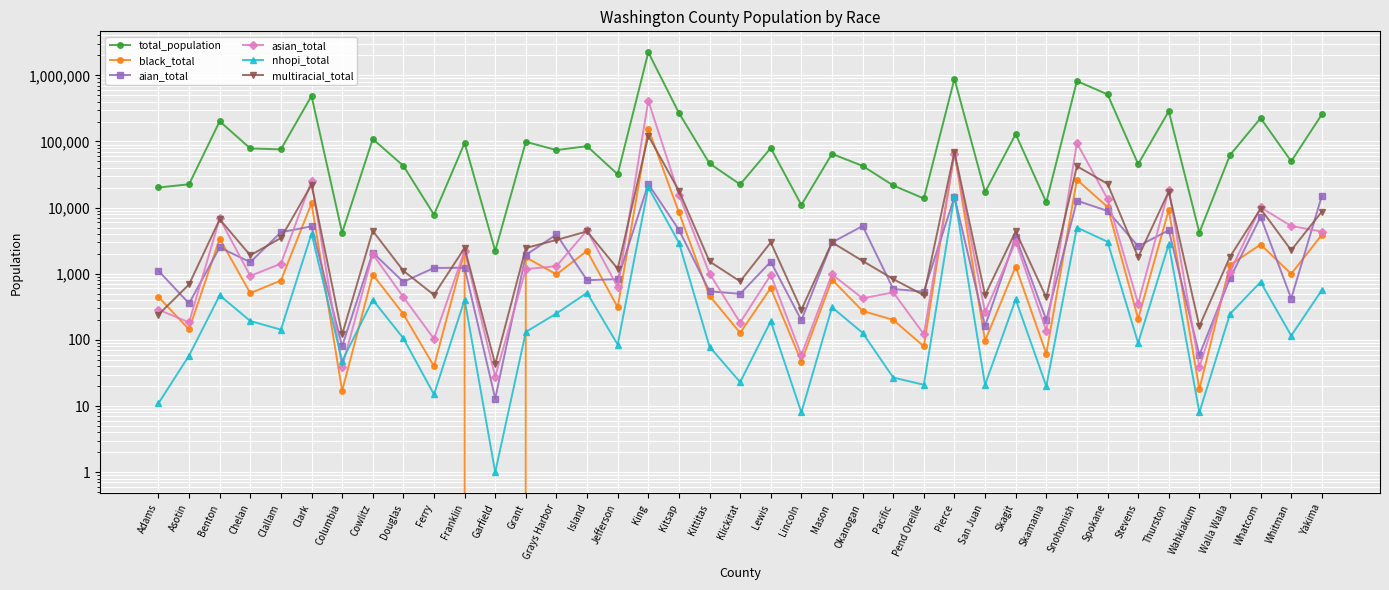

Which series has the widest spread of values?

total_population